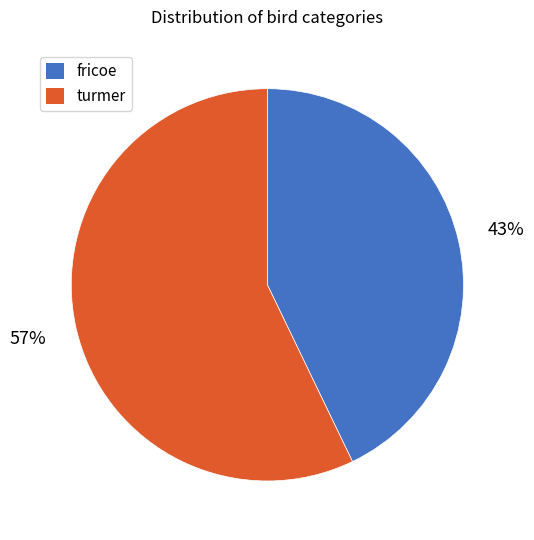

How many segments does this pie chart have?

2